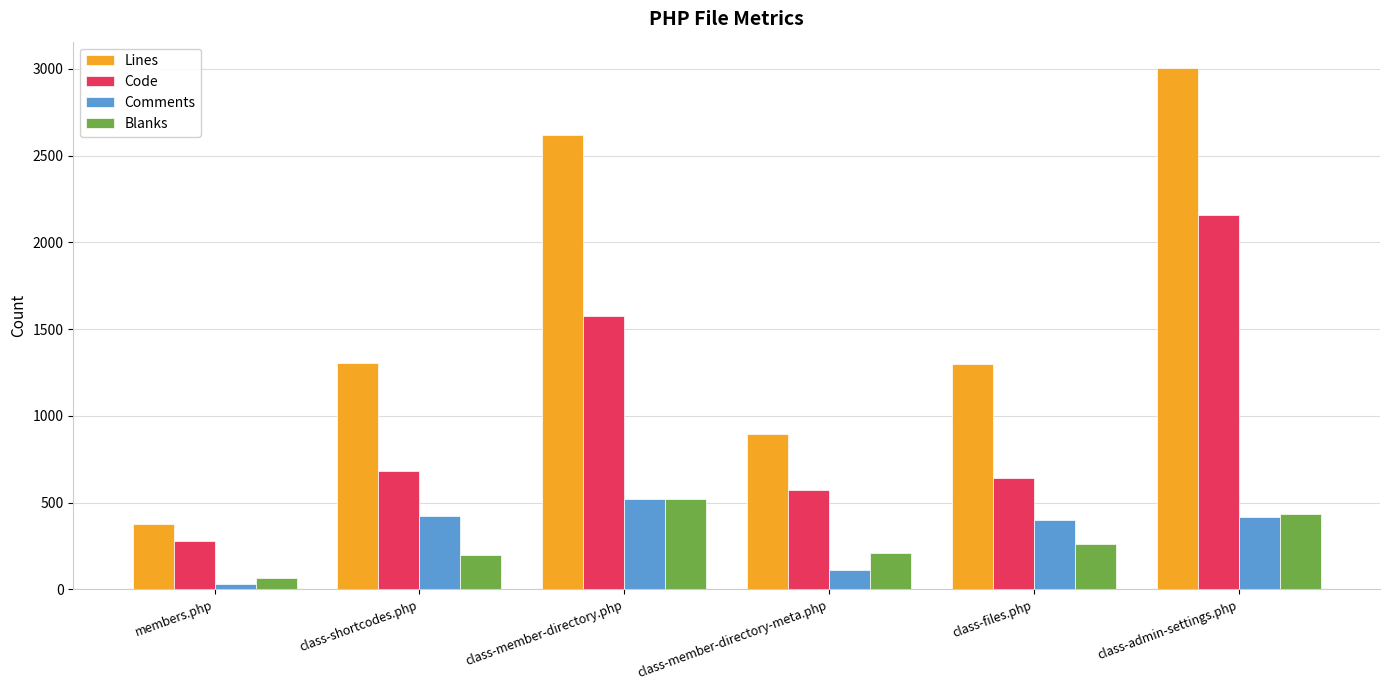

What is the sum of all Comments values?

1908